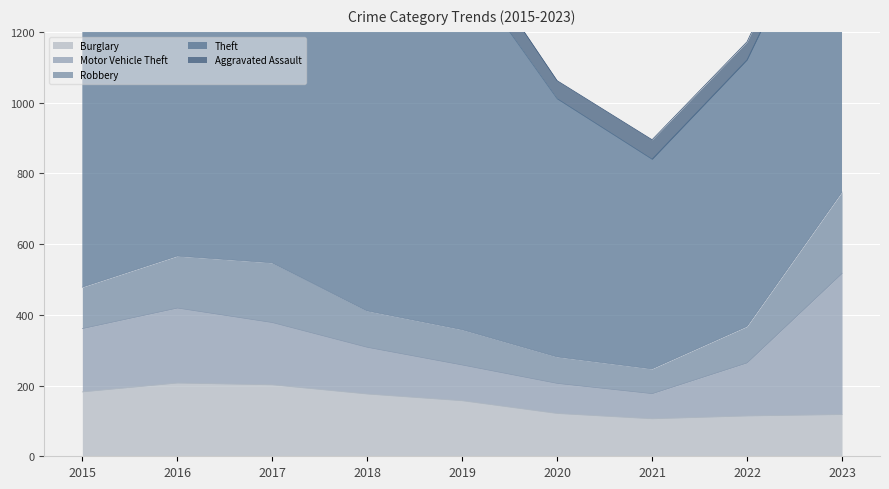

Where does the Robbery series first go above 103?

2015